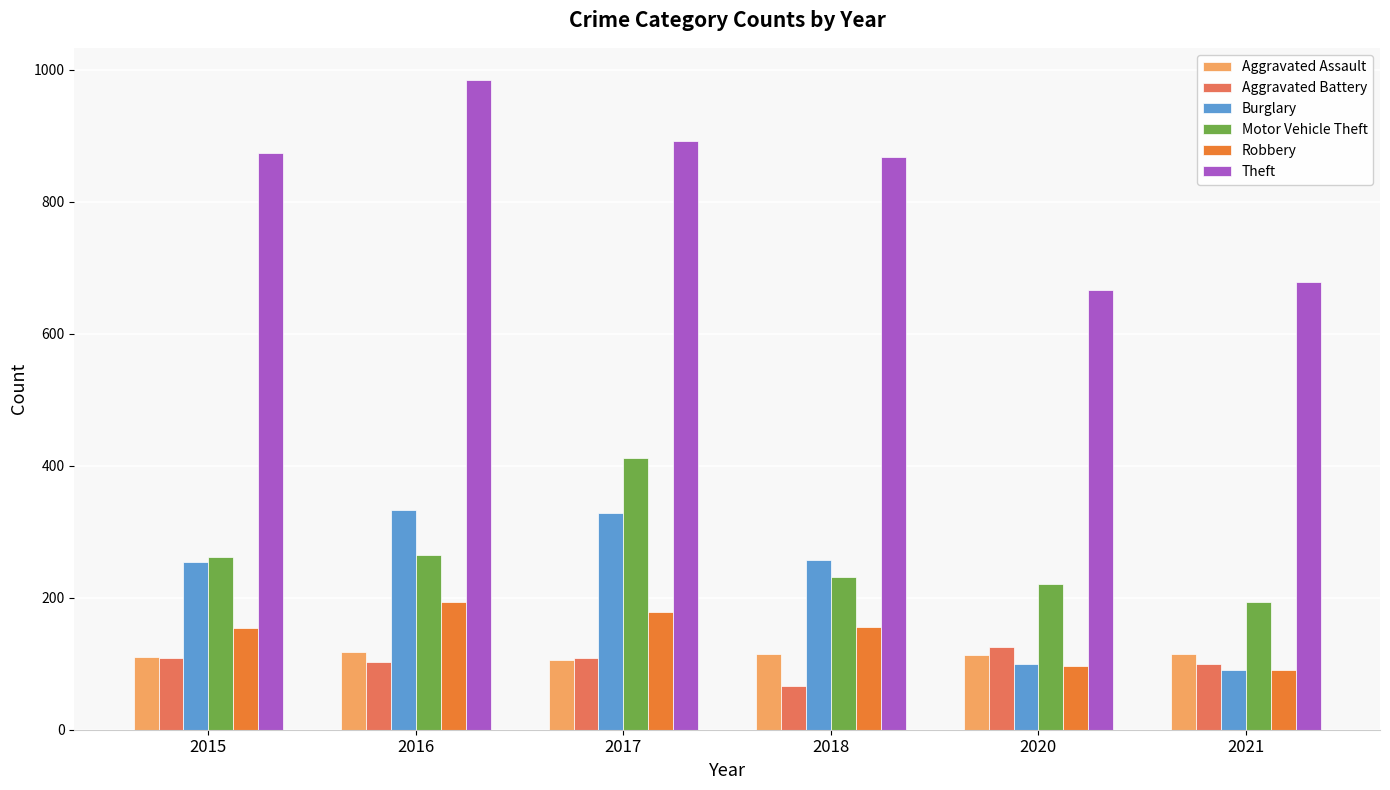

Is the value of Robbery at 2016 greater than the value of Burglary at 2020?

Yes